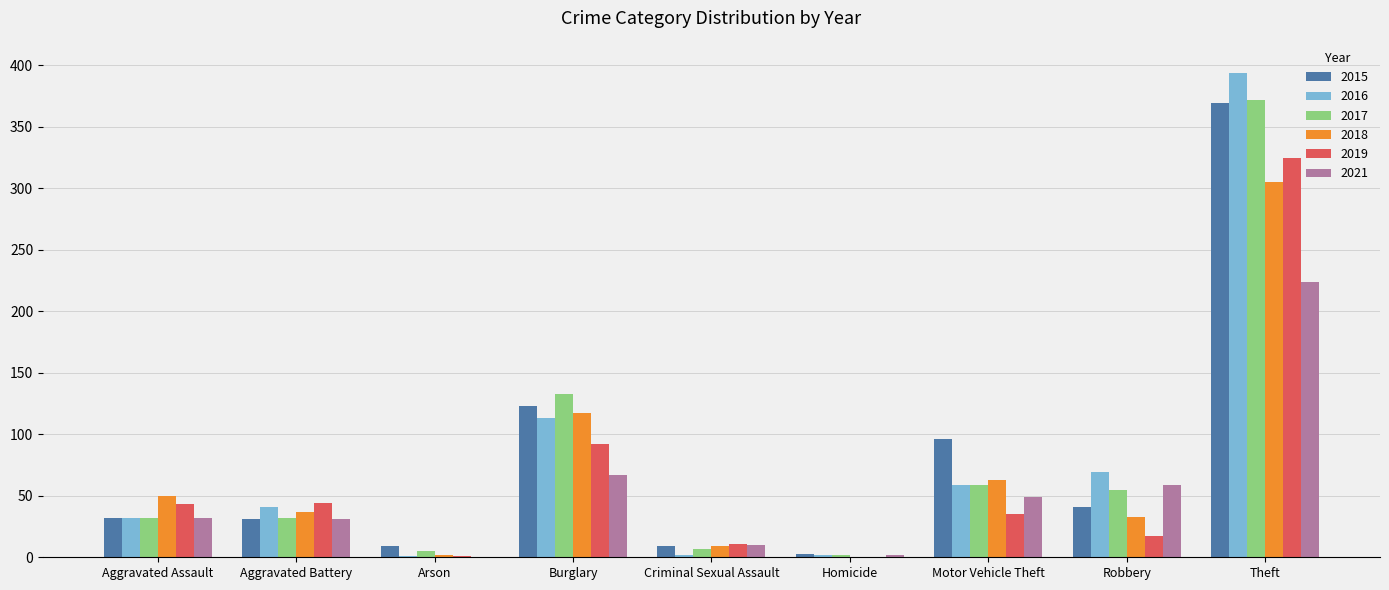

Which label corresponds to the largest value in the chart?

Theft